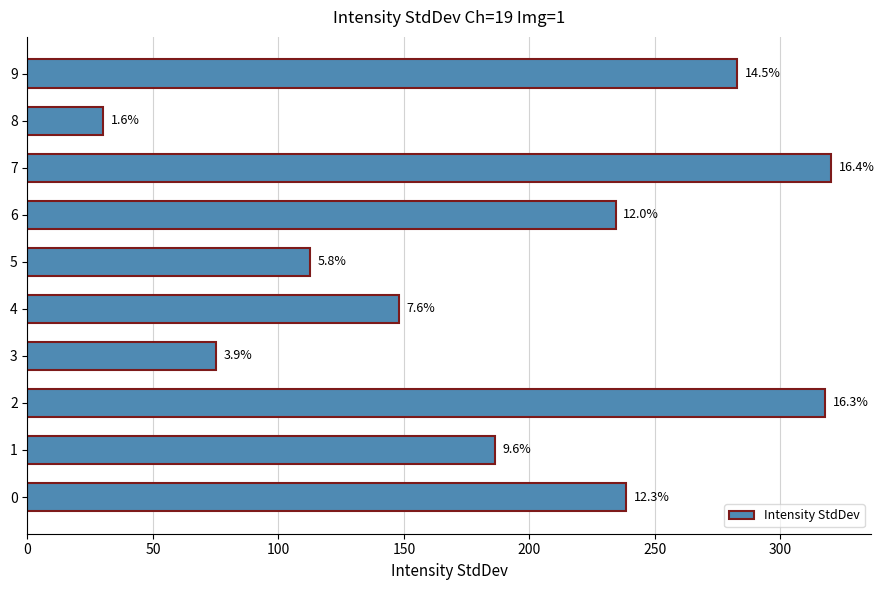

How many bars are there in total?

10